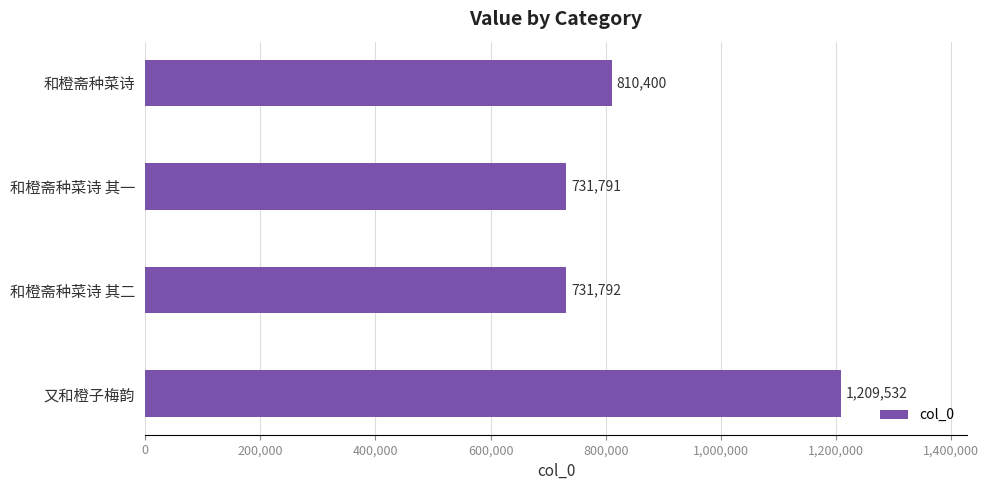

What is the difference between the maximum and minimum values?

477741